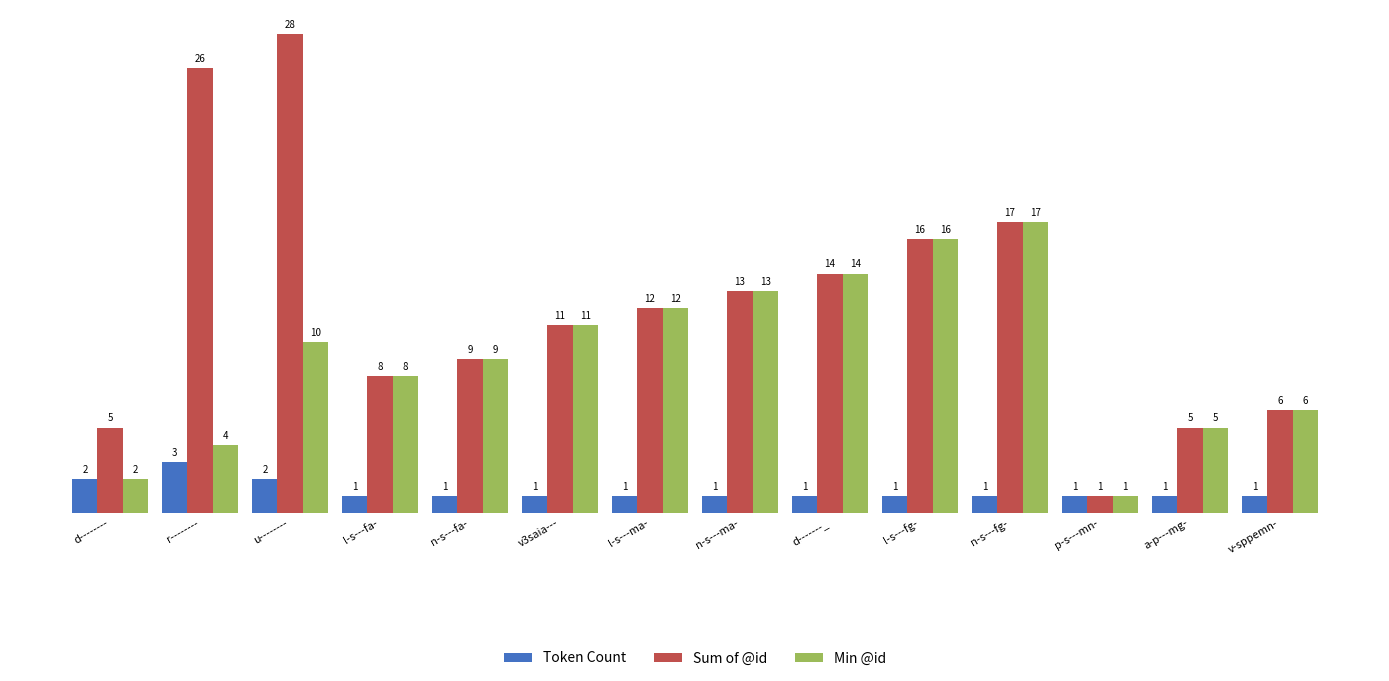

Is it true that Min @id equals 5 at a-p---mg-?

True